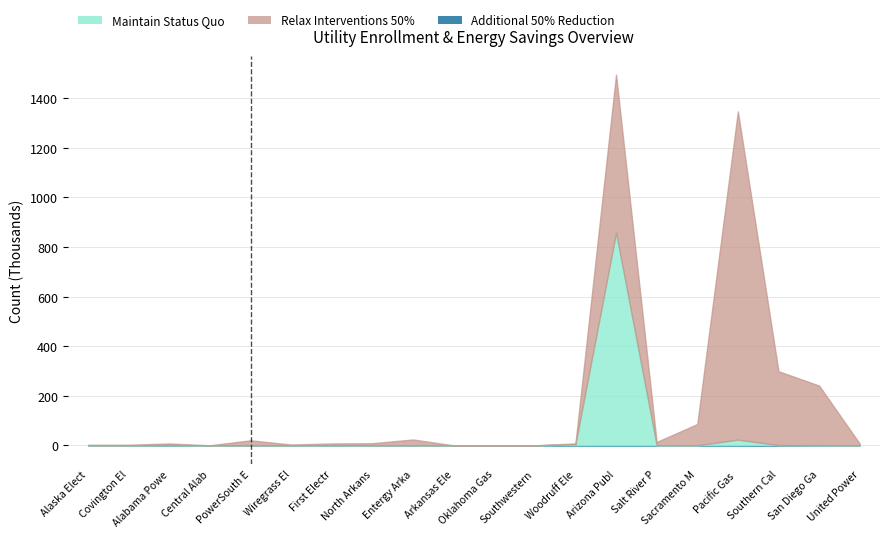

At which category does Relax Interventions 50% reach its first local valley?

Covington El